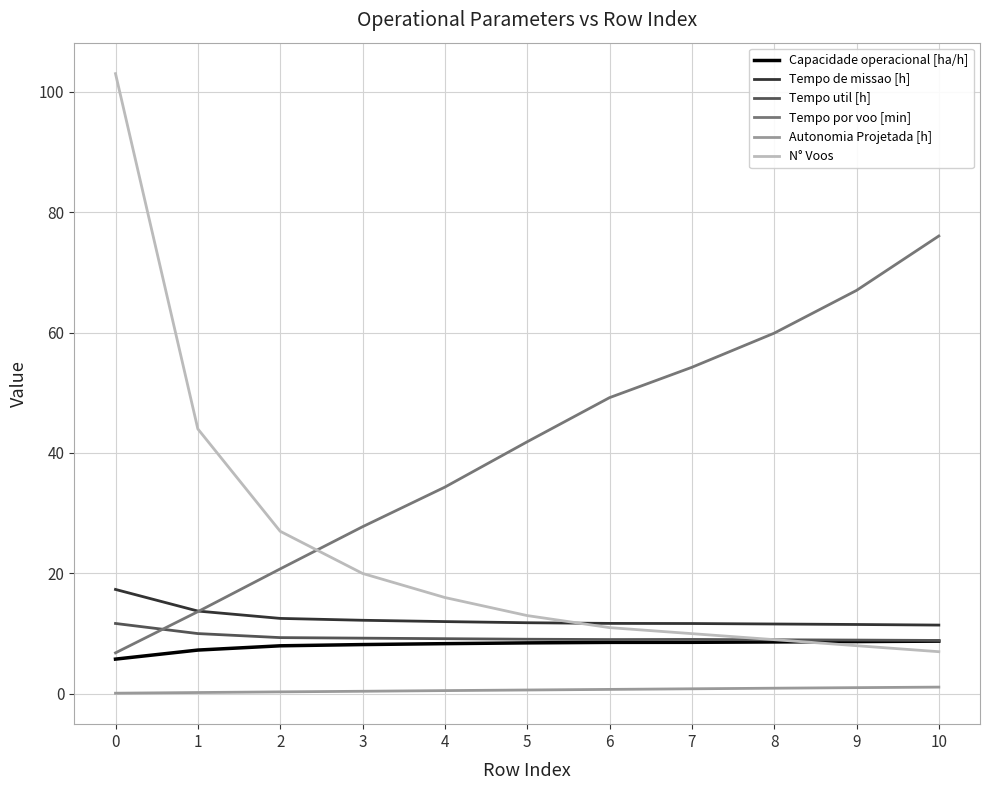

True or false: Autonomia Projetada [h] and Capacidade operacional [ha/h] cross at least once.

False